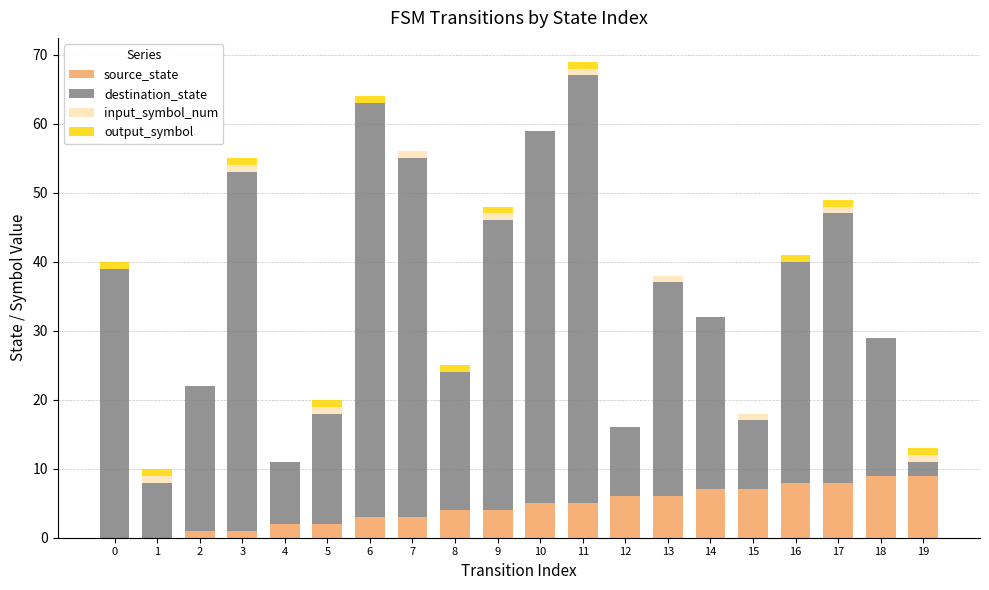

Are the bars horizontal?

No